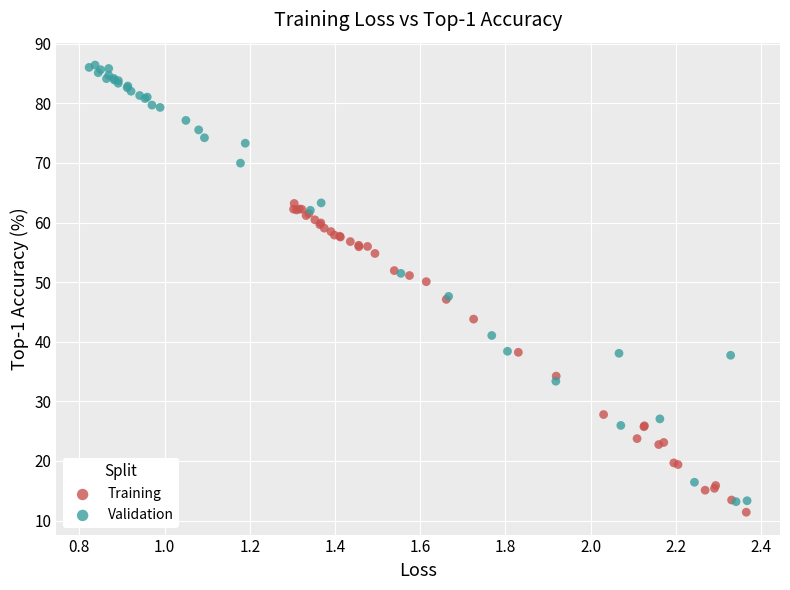

Which series reaches the maximum Y coordinate?

Validation